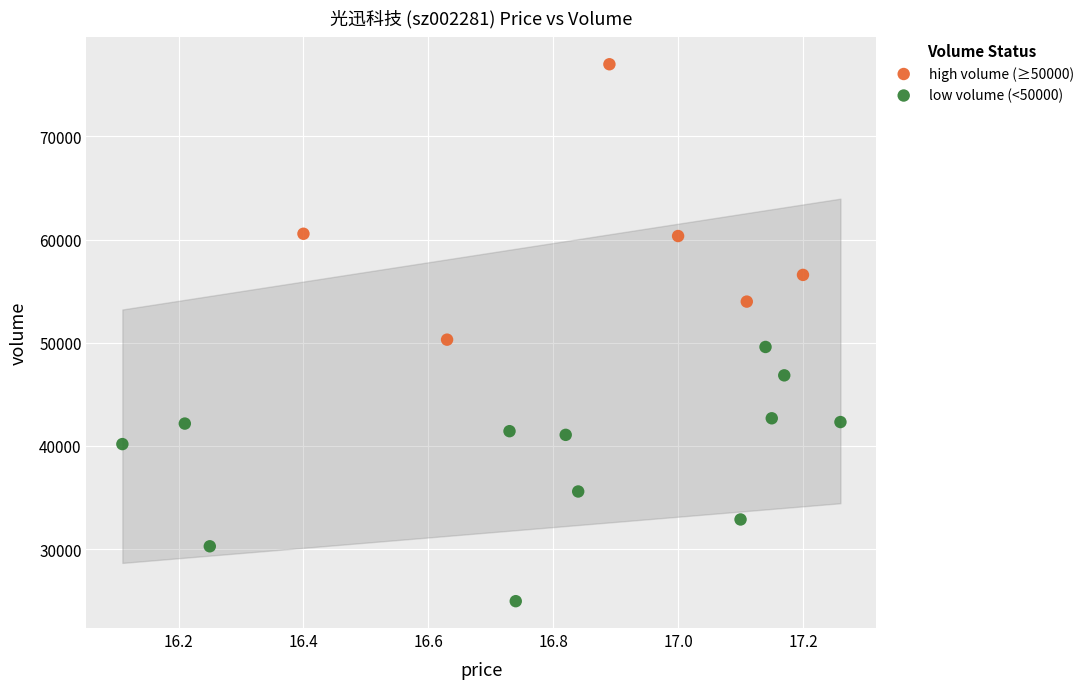

Which series has the widest spread of Y values?

high volume (≥50000)